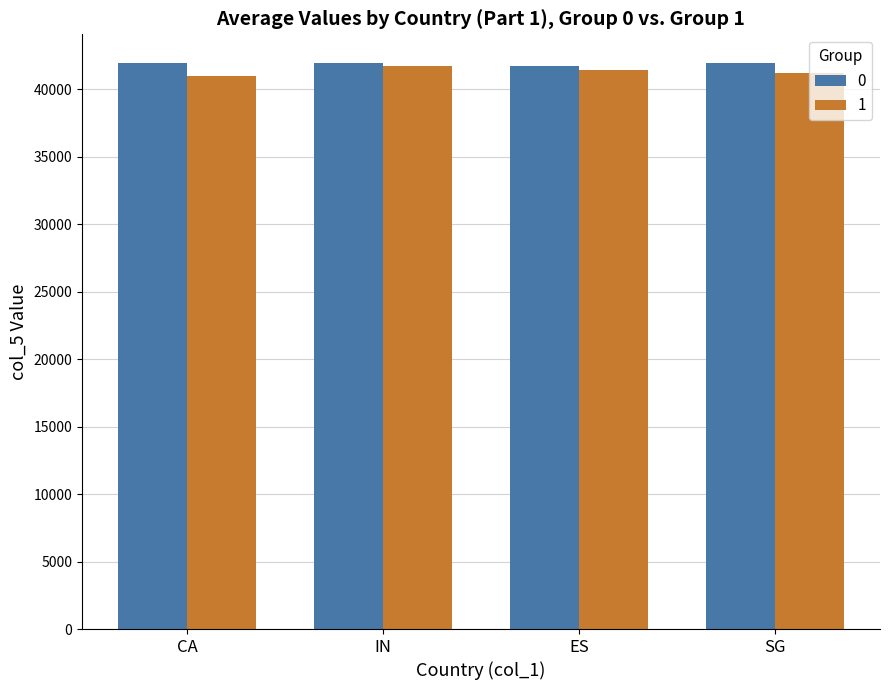

What is the label of the 1st bar from the left?

CA